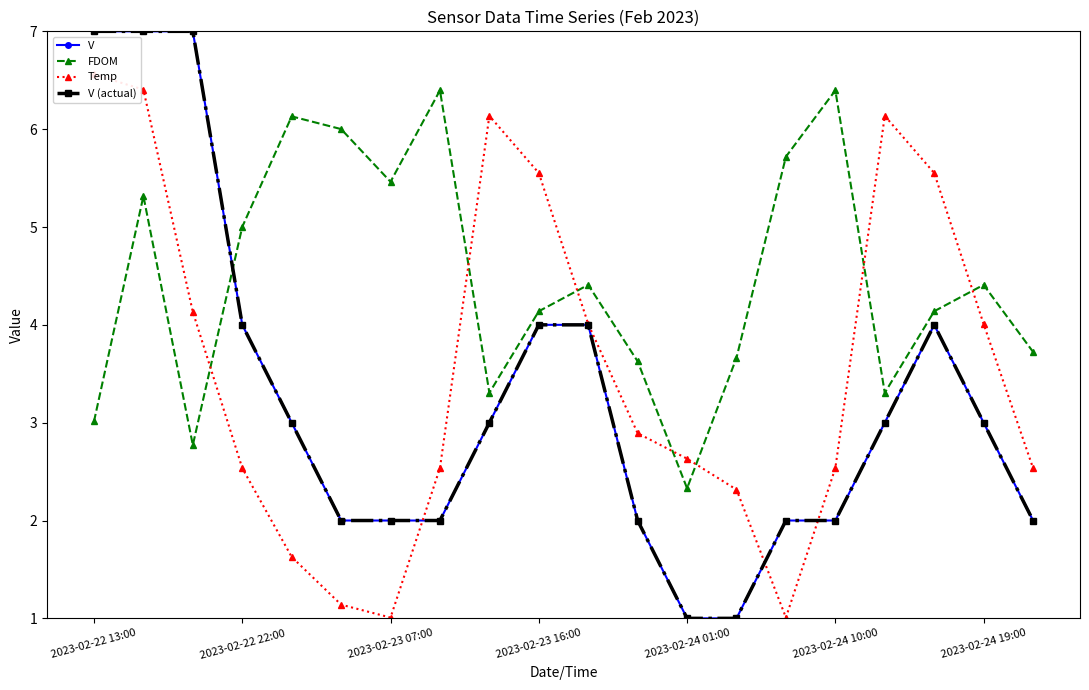

What is the value of the FDOM point at the 5th from the left?

6.1